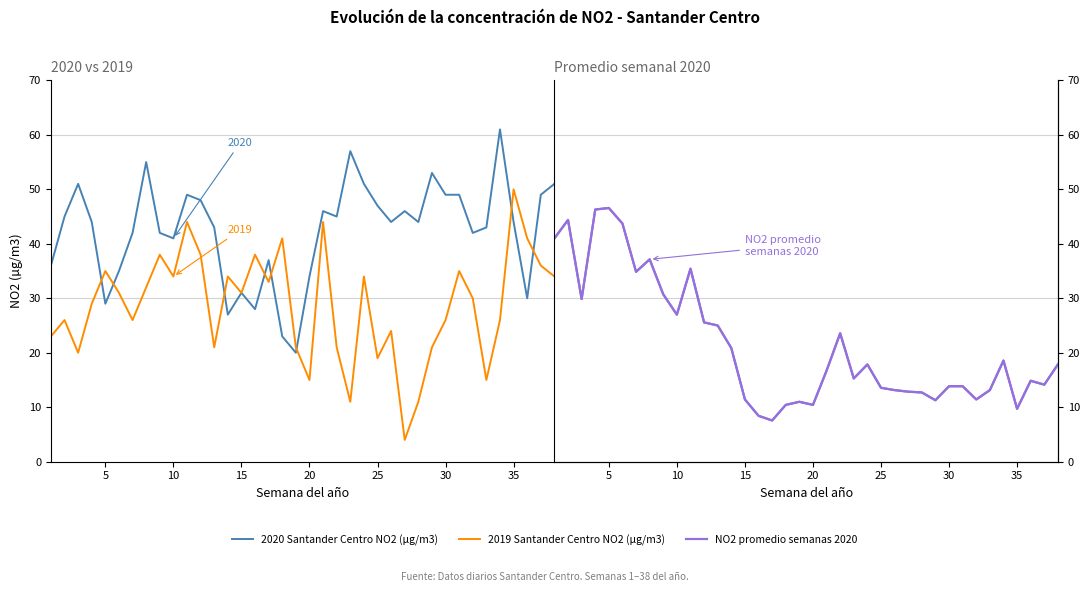

What is the smallest value displayed?

4.0